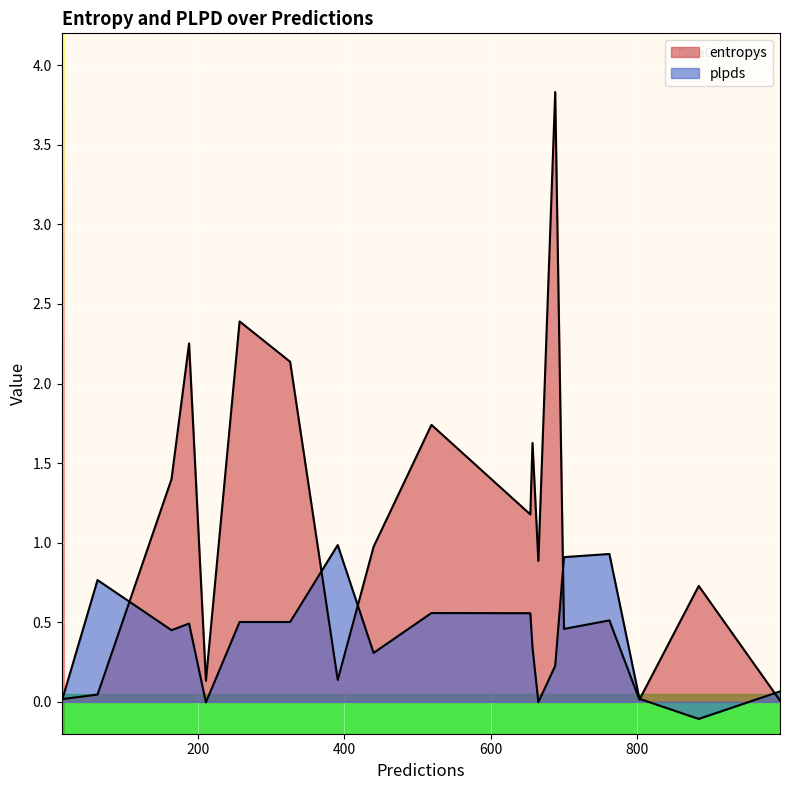

What are all the series names shown in the legend?

entropys, plpds